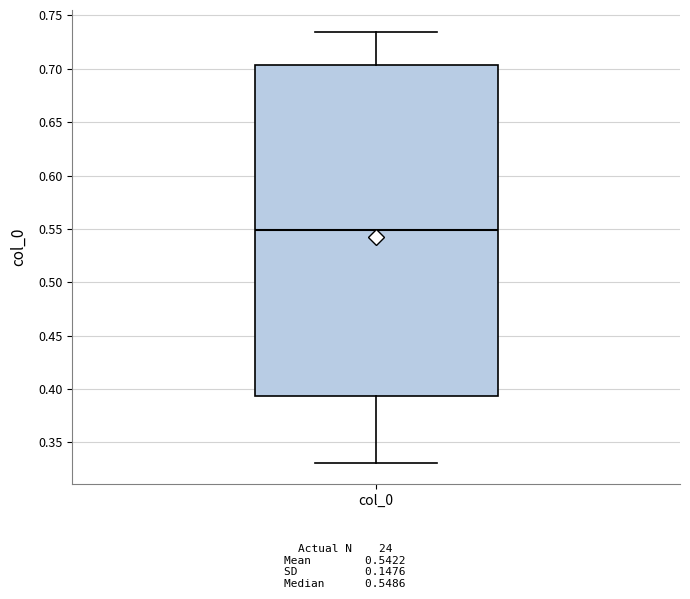

Where is the upper edge of the box for col_0 on the y-axis? The values are not printed on the chart, so give them approximately, as read against the axis.

0.705